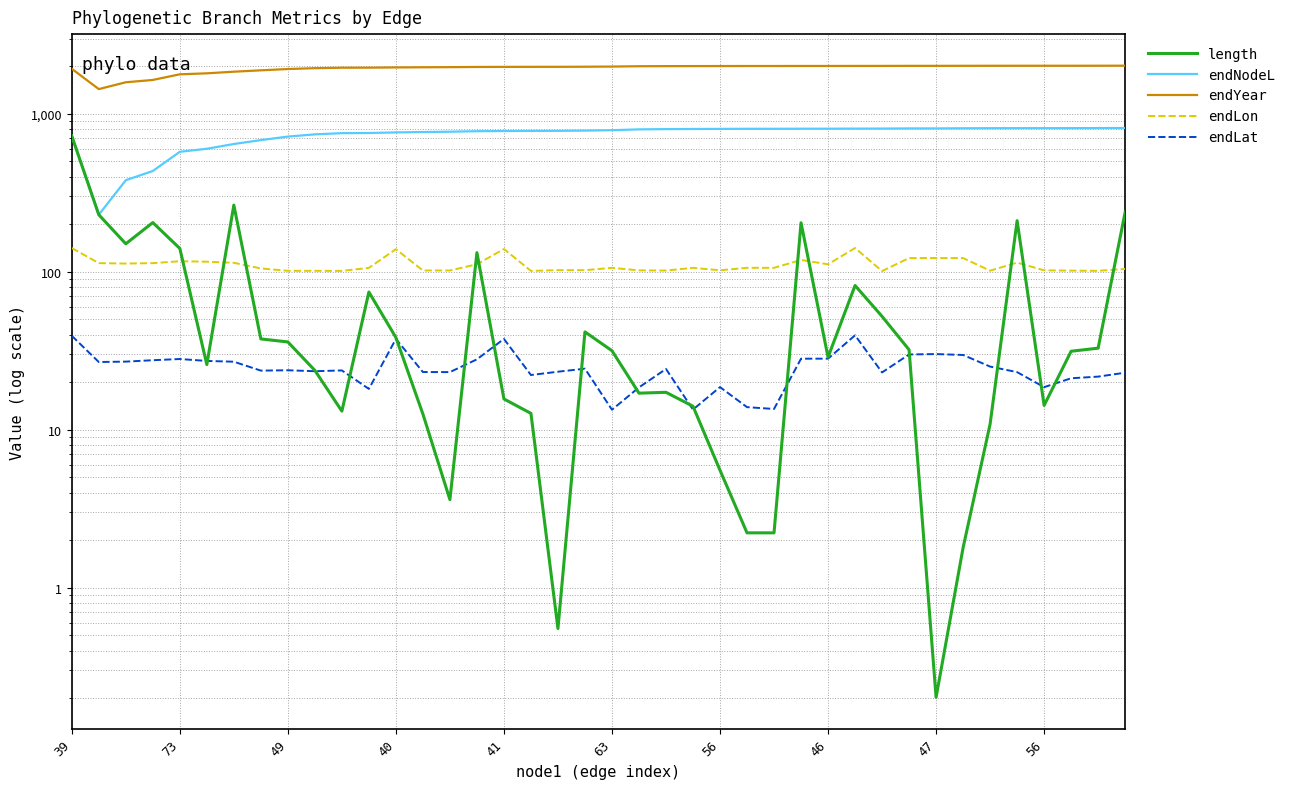

At which category is the sum across all series the highest?

39